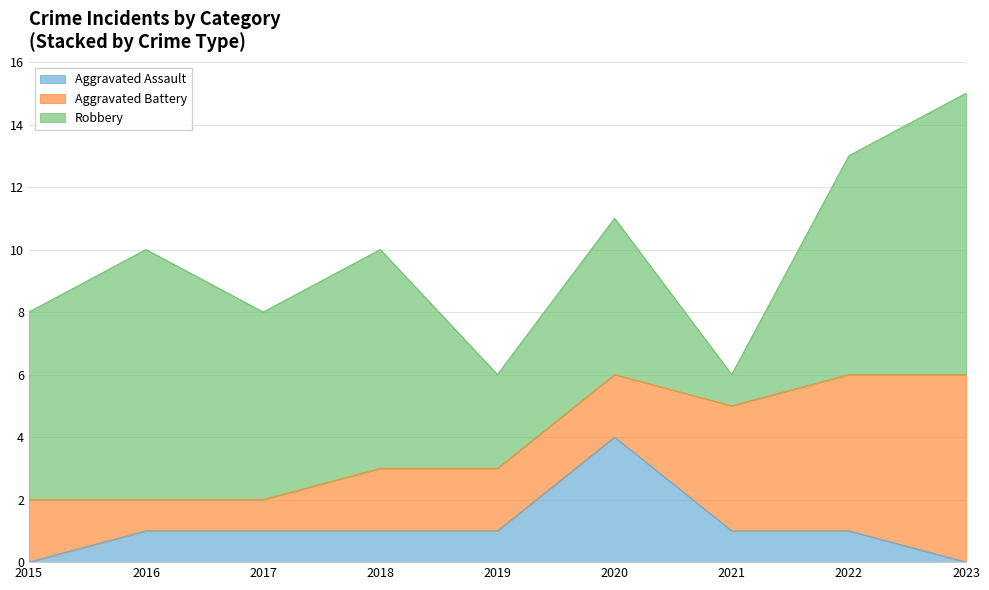

Which series has the largest range (max minus min)?

Robbery